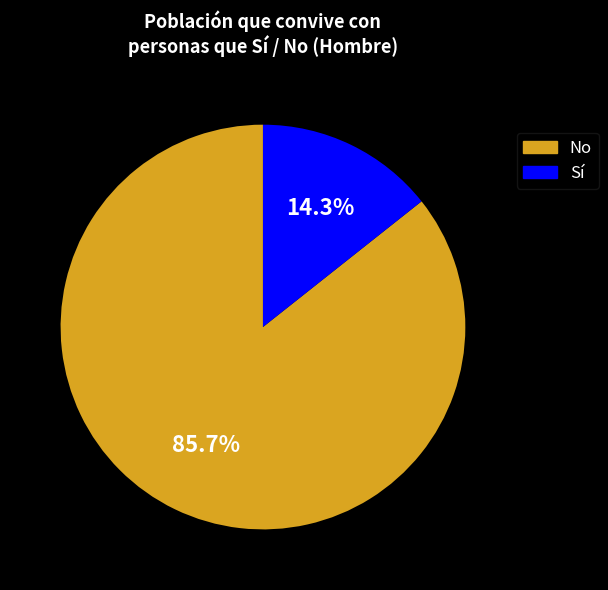

Does any single category account for the majority?

Yes